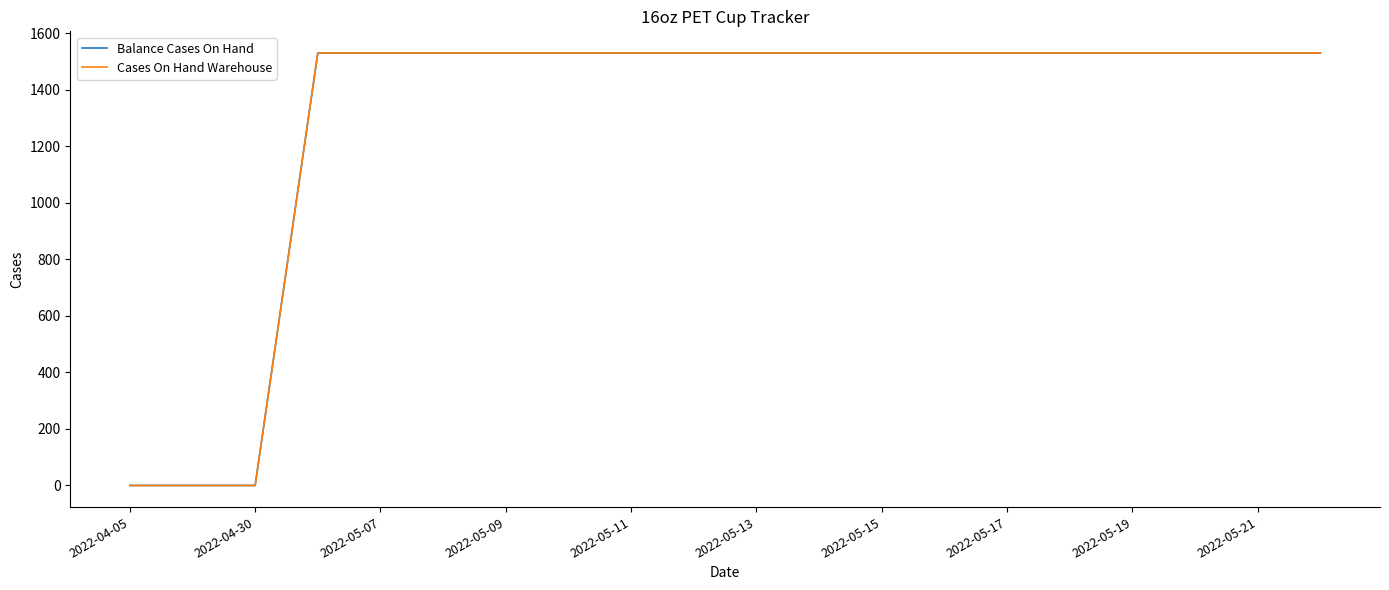

Reading right to left, list all the values displayed in this chart.

Balance Cases On Hand: 1530	1530	1530	1530	1530	1530	1530	1530	1530	1530	1530	1530	1530	1530	1530	1530	1530	0	0	0
Cases On Hand Warehouse: 1530	1530	1530	1530	1530	1530	1530	1530	1530	1530	1530	1530	1530	1530	1530	1530	1530	0	0	0